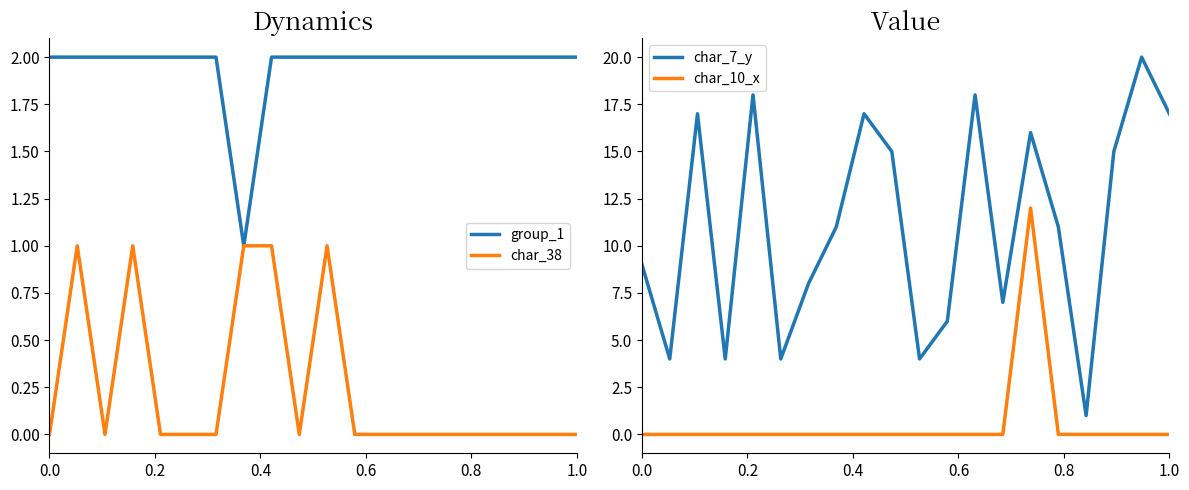

True or false: char_10_x has a value of 0 at 0.0.

True